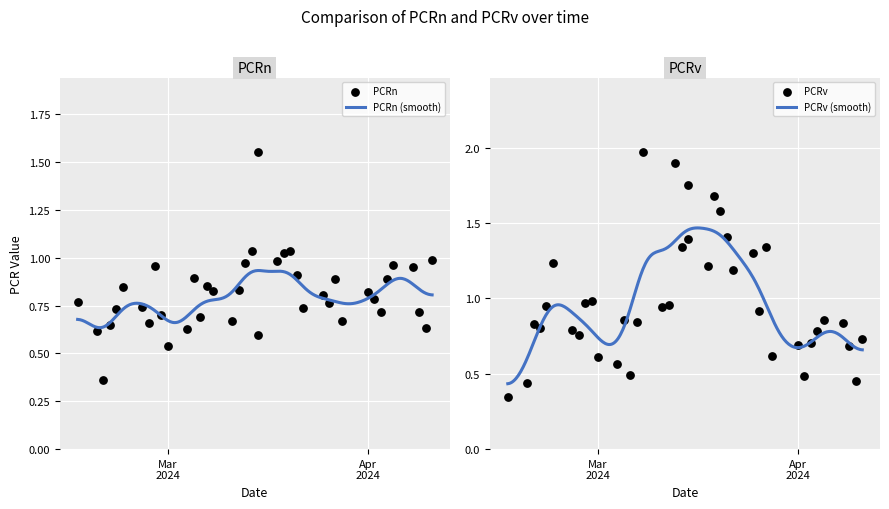

Which series reaches the maximum Y coordinate?

PCRv